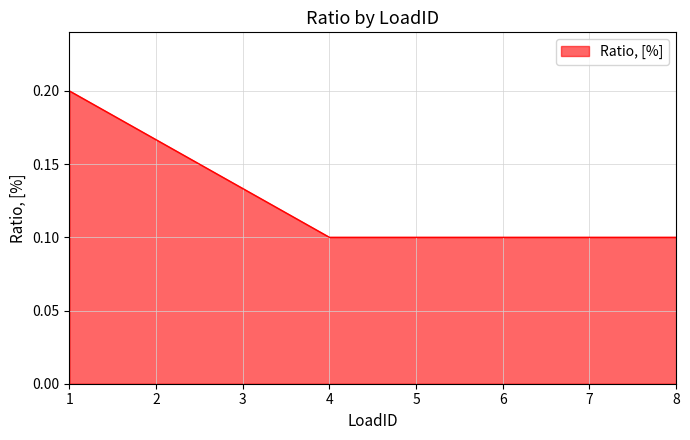

Is it true that the value at 2 is 0.2?

True